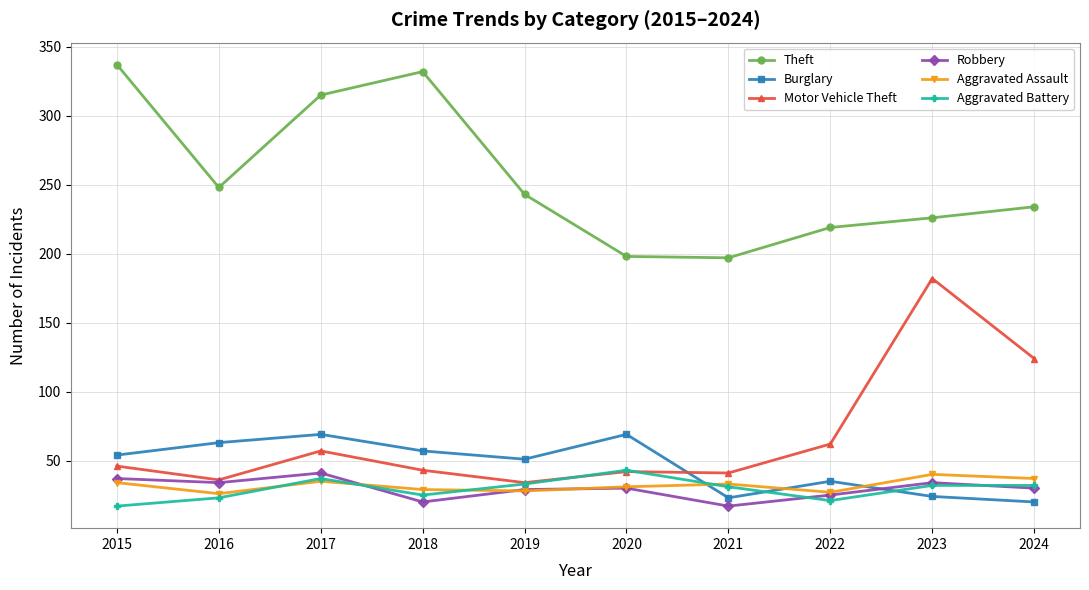

How many data points does each series have?

10